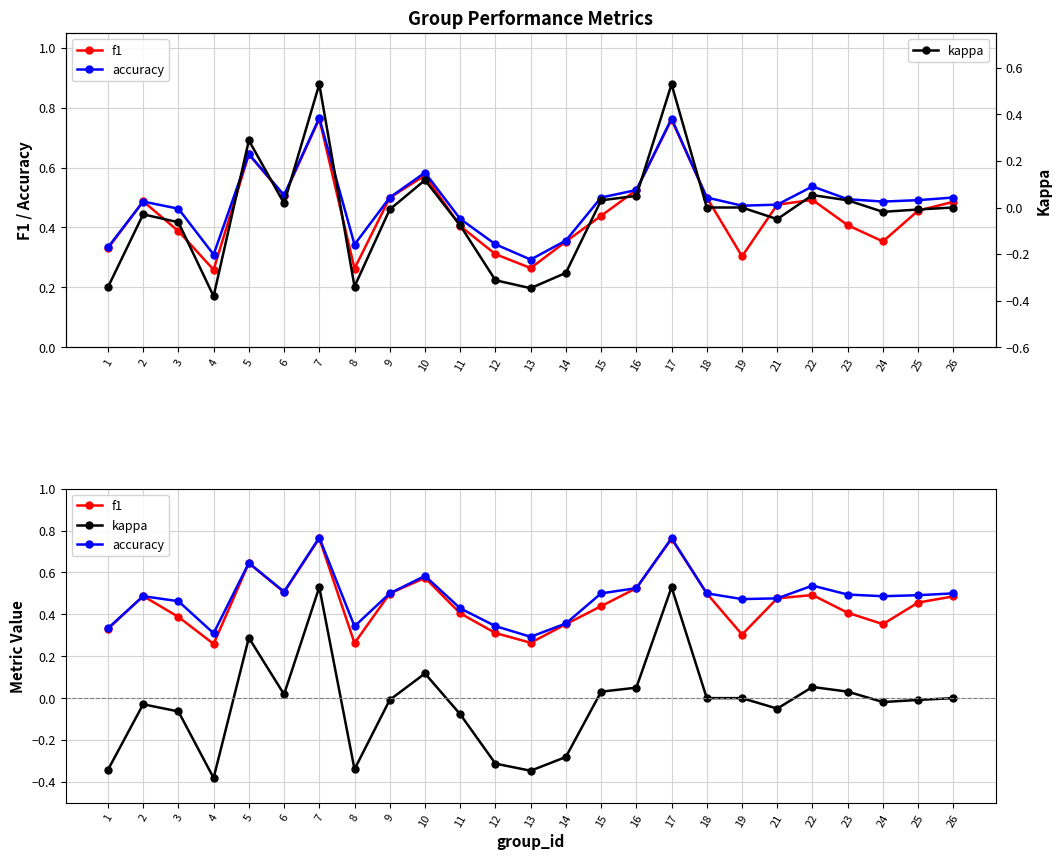

At which category does kappa reach its first local peak?

2